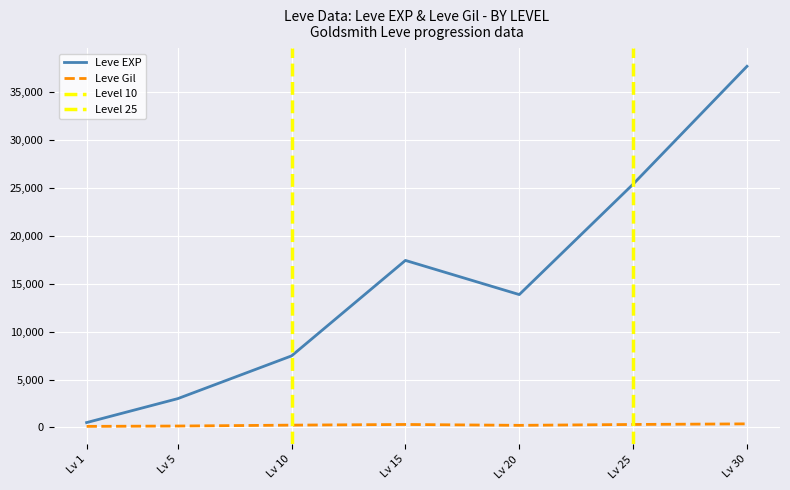

Rank the categories by Leve EXP value from lowest to highest.

Lv 1, Lv 5, Lv 10, Lv 20, Lv 15, Lv 25, Lv 30